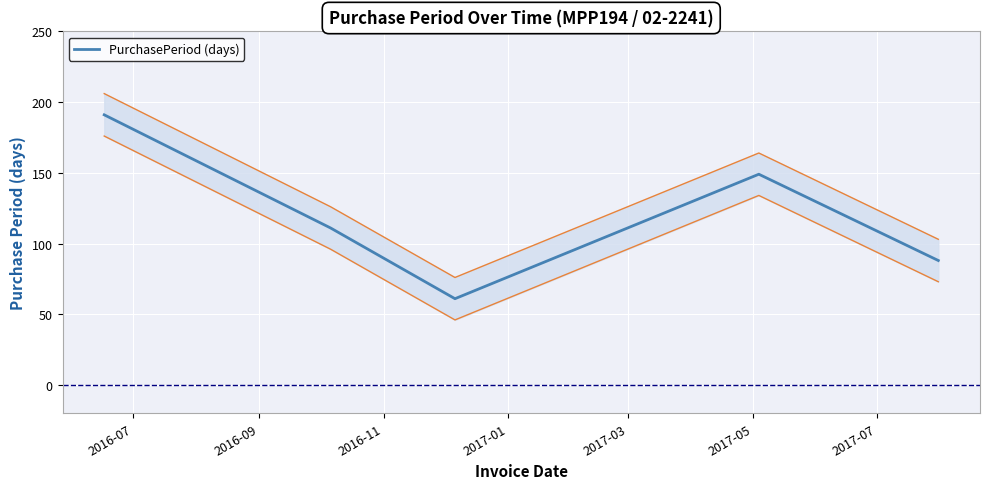

What is the minimum value for PurchasePeriod (days)?

61